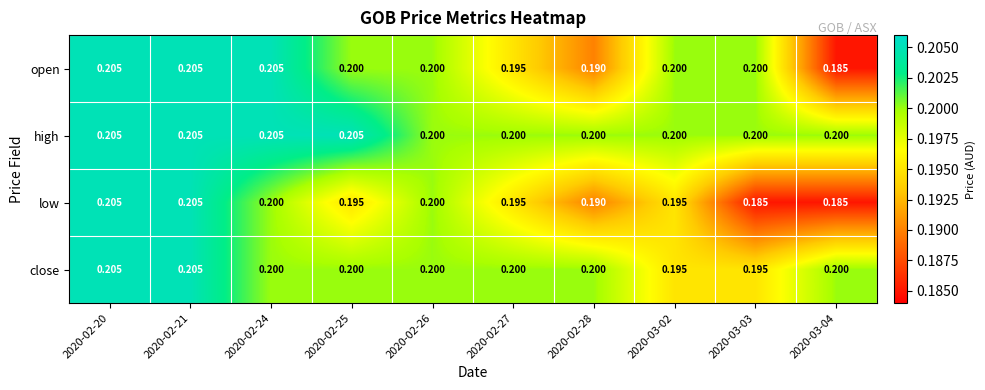

Rank the series by their average value, from highest to lowest.

high, close, open, low